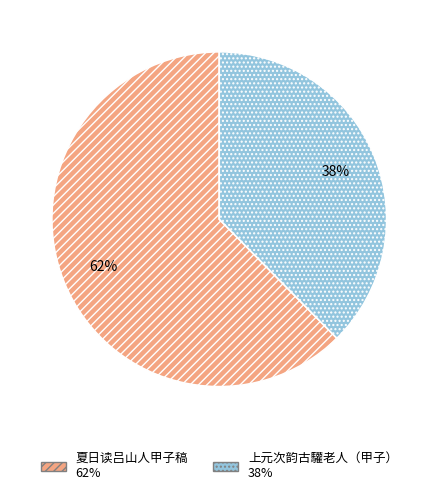

Which has a higher value, 上元次韵古驩老人（甲子） or 夏日读吕山人甲子稿?

夏日读吕山人甲子稿